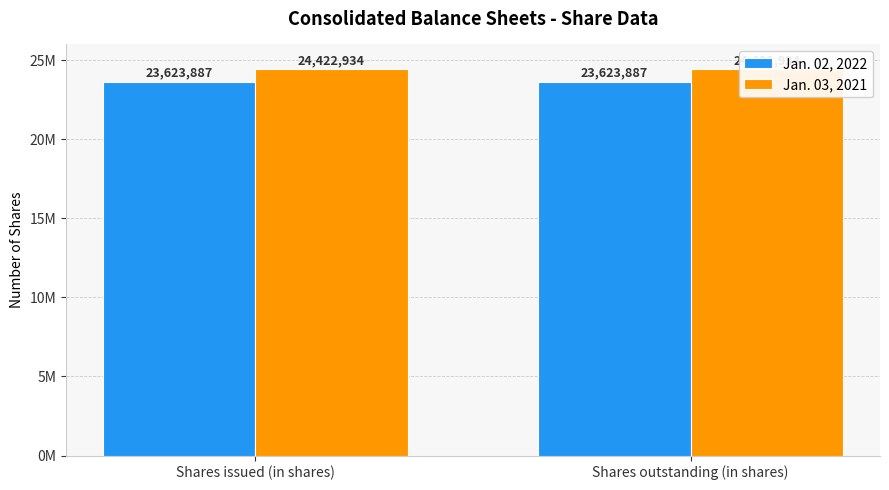

How many bars are there in total?

4